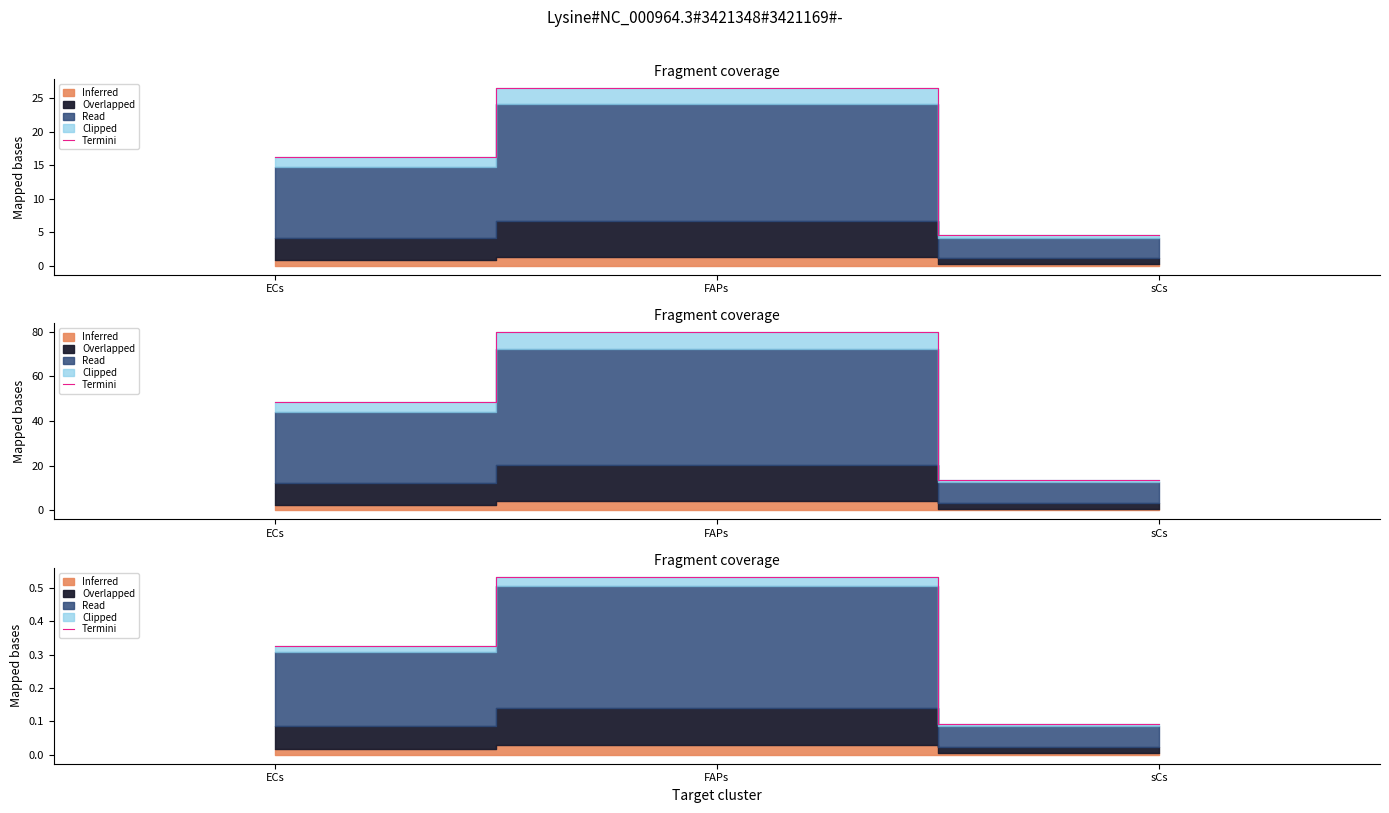

Is it true that the value at ECs is 0.1?

False